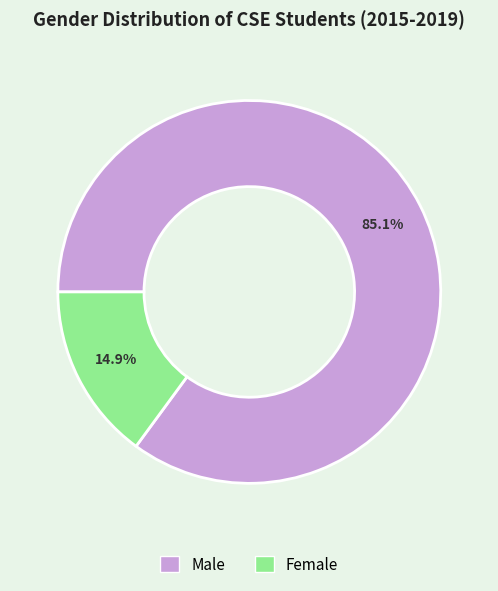

Approximately how many times larger is the value at Male compared to Female?

5.7